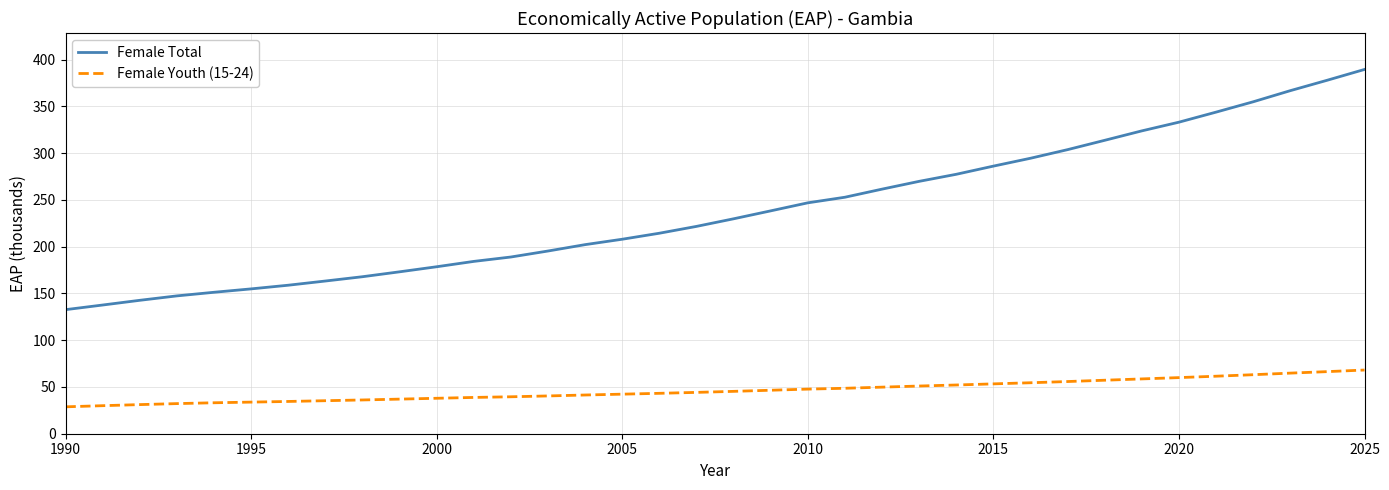

List the series in order of their overall mean, lowest first.

Female Youth (15-24), Female Total